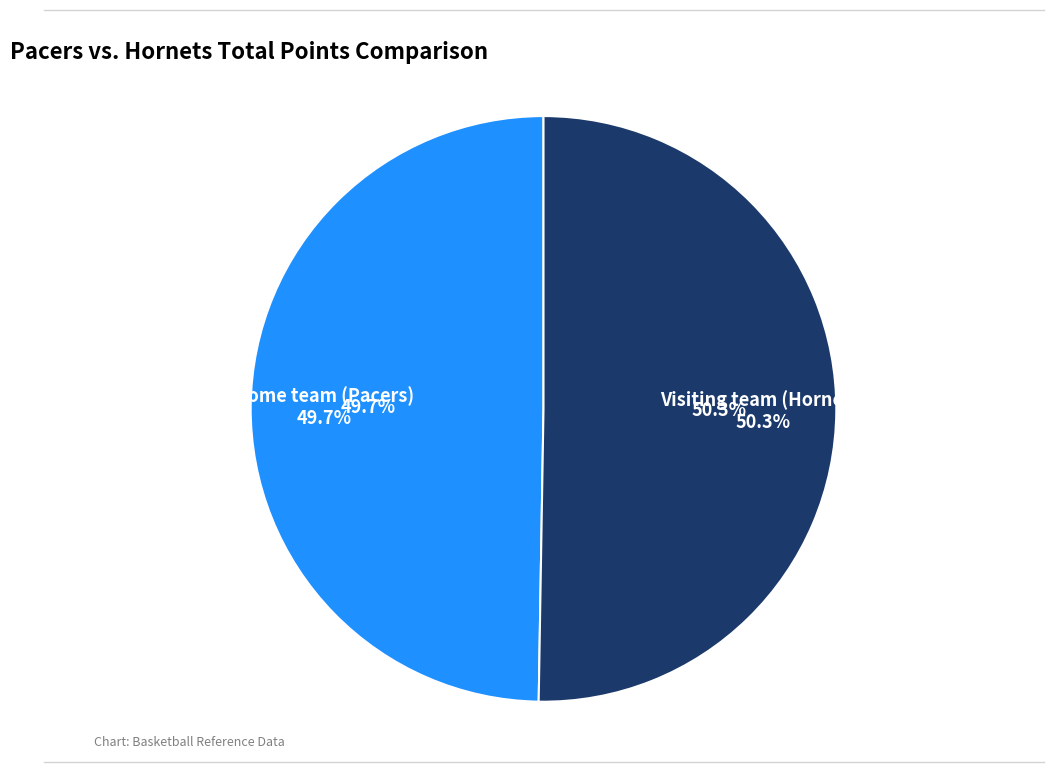

How much of the chart is everything except Visiting team (Hornets)?

49.7%